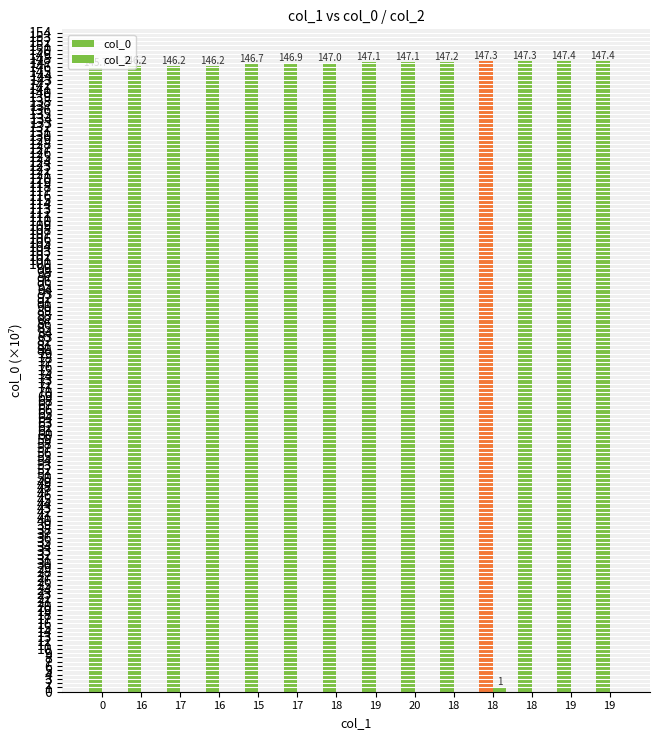

Which series changed the most between 17 and 18?

col_0